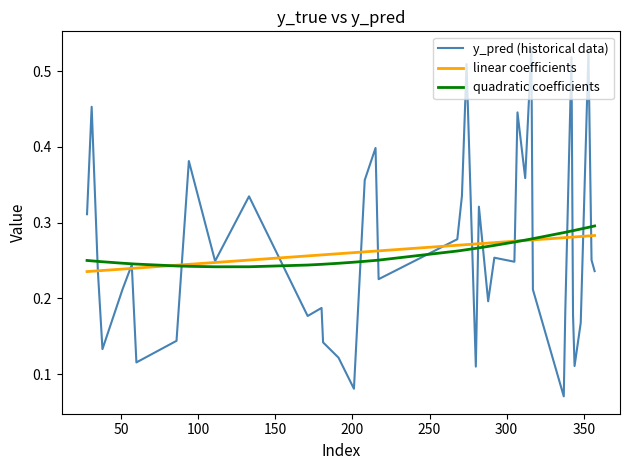

How many distinct data groups are displayed?

3